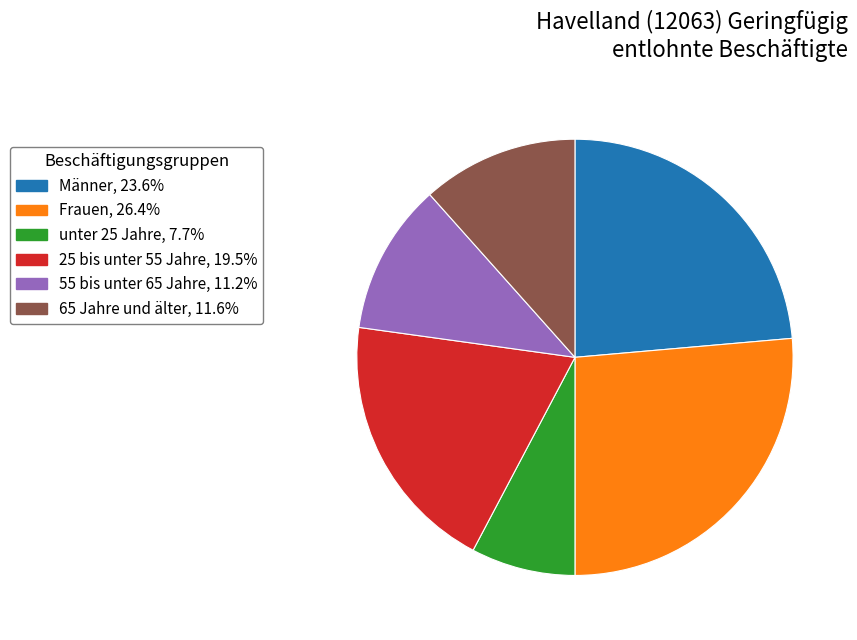

The Frauen slice represents 17% of the pie. True or false?

False